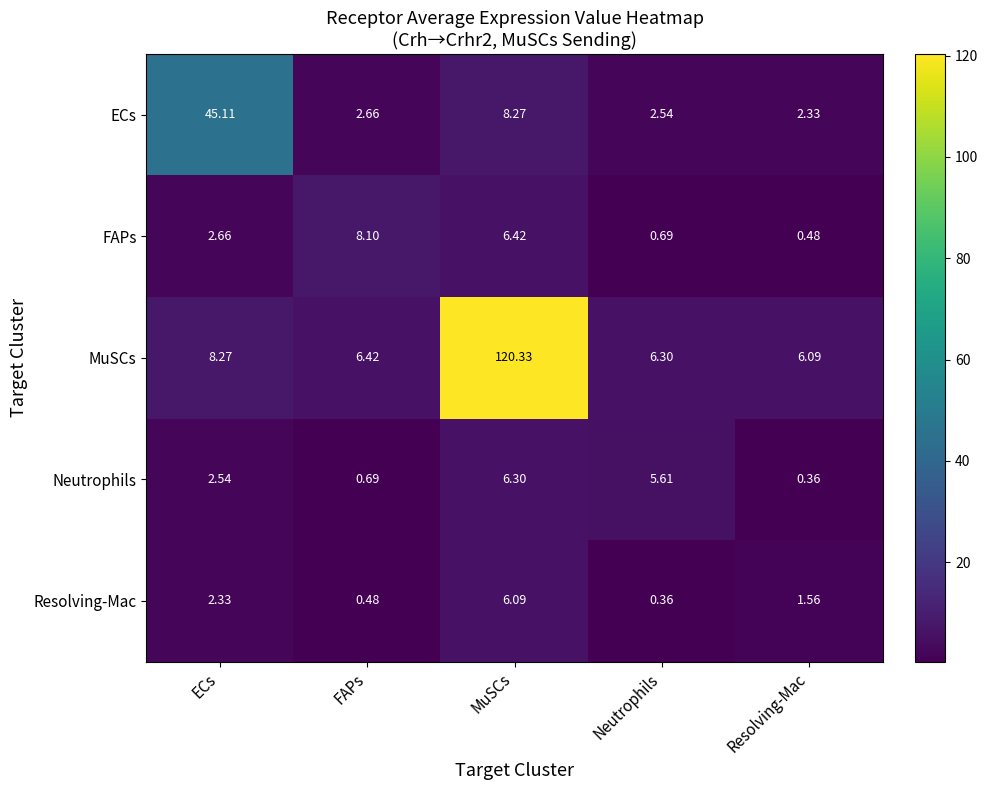

At which label is ECs closest to 23?

MuSCs